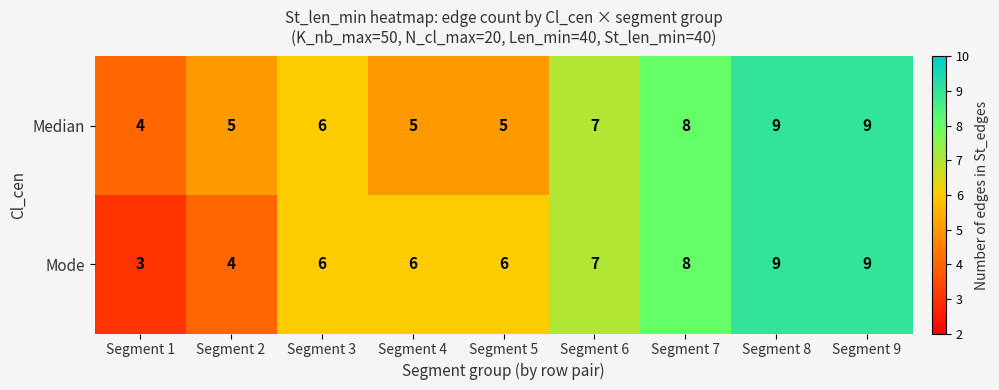

What is the total value across all series at Segment 5?

11